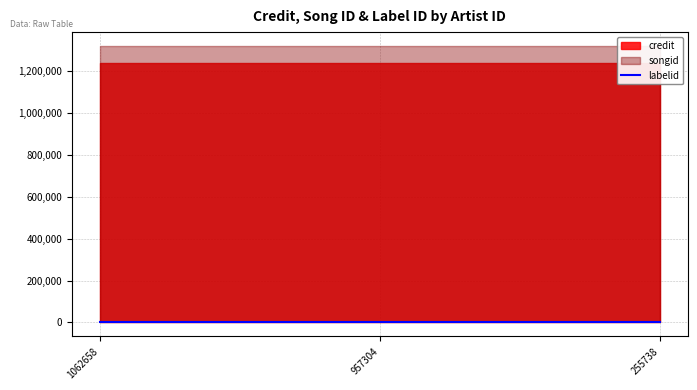

Between 1062658 and 255738, which series saw the biggest shift?

credit